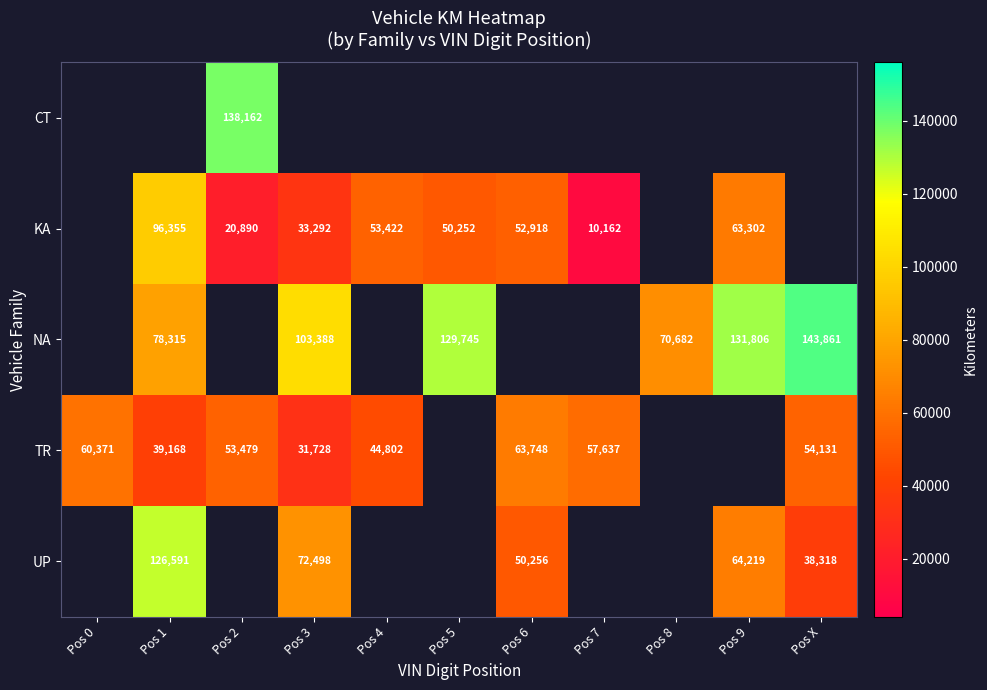

The NA series shows 87264 at Pos X. True or false?

False